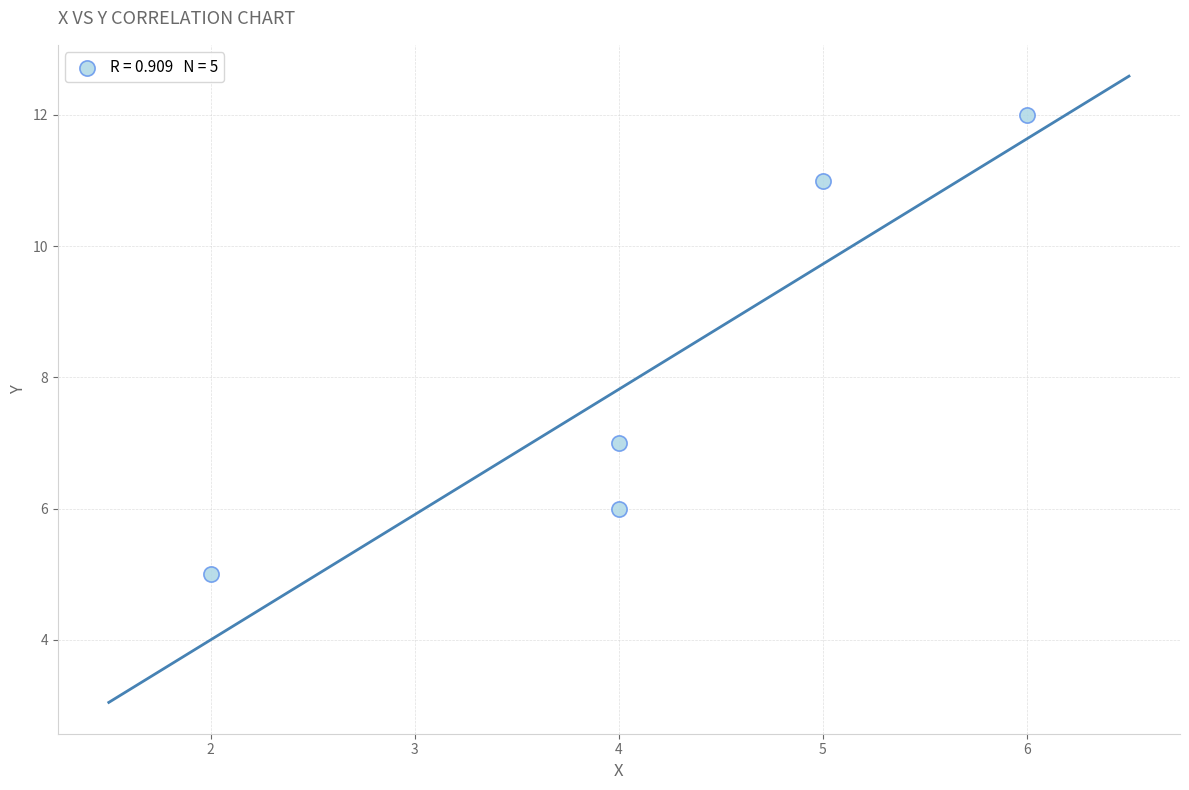

What Y value in the scatter plot is closest to 8?

7